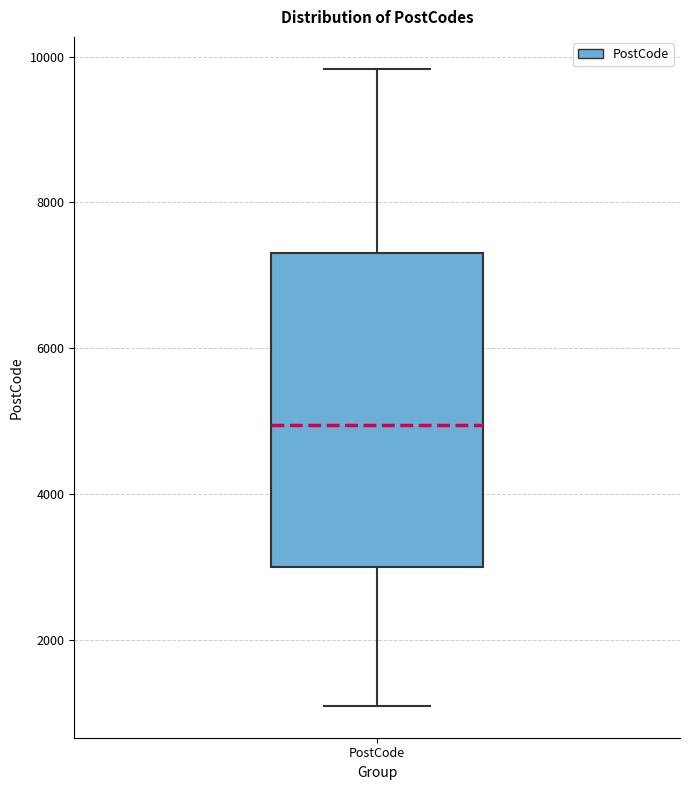

Transcribe this box plot: give where the median line is, the range the box spans, and where the two whiskers end, as read against the y-axis. The values are not printed on the chart, so give them approximately, as read against the axis.

median 5000, box 3000 to 7400, whiskers 1000 to 9800